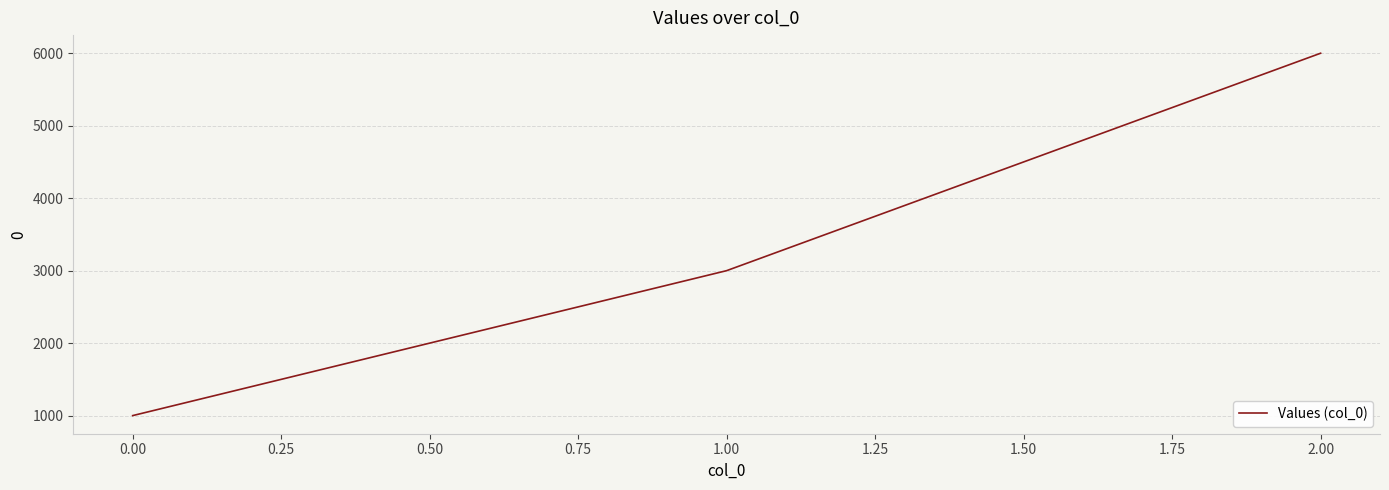

What is the difference between the values at 0.00 and 2.00?

5000